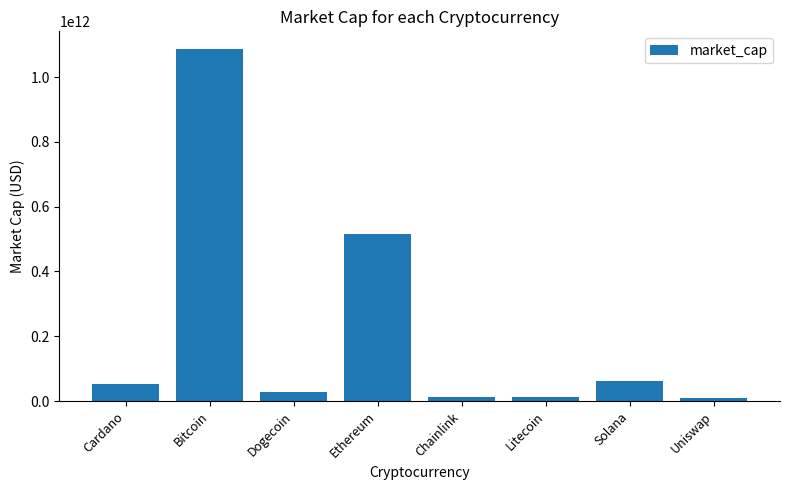

Which category has the highest value across all series?

Bitcoin